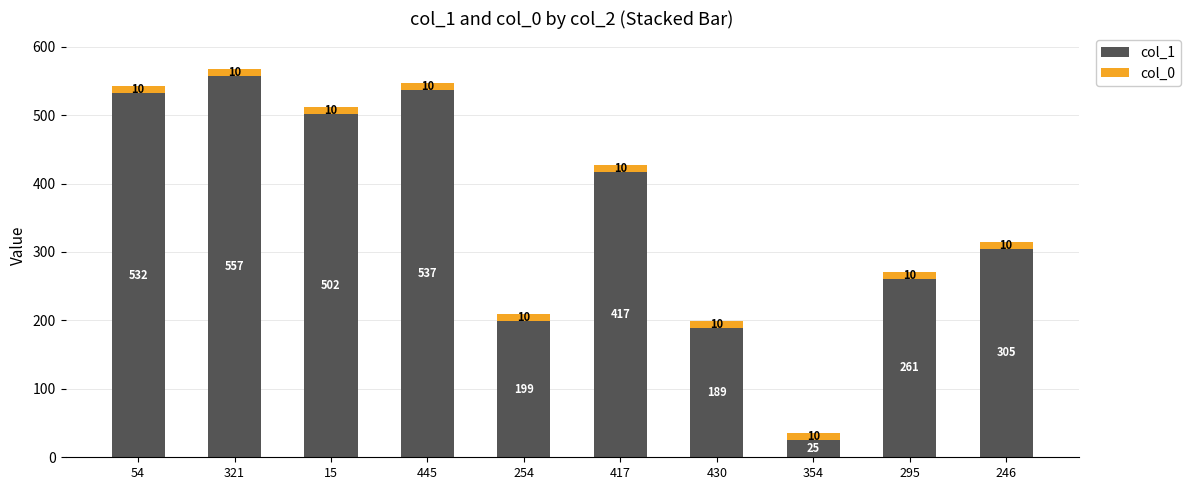

Rank the categories by col_1 value from lowest to highest.

354, 430, 254, 295, 246, 417, 15, 54, 445, 321